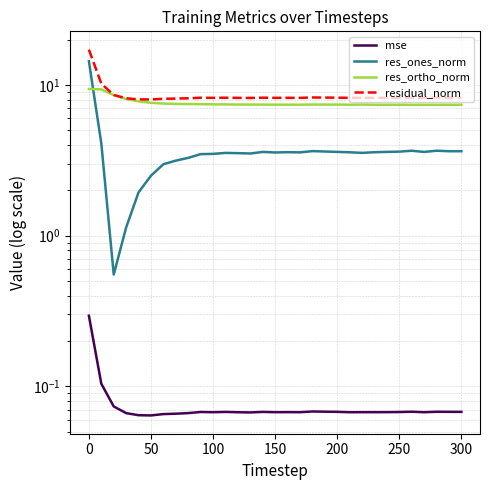

Reading left to right, list all the values displayed in this chart.

mse: 0.3	0.1	0.1	0.1	0.1	0.1	0.1	0.1	0.1	0.1	0.1	0.1	0.1	0.1	0.1	0.1	0.1	0.1	0.1	0.1	0.1	0.1	0.1	0.1	0.1	0.1	0.1	0.1	0.1	0.1	0.1
res_ones_norm: 14.3	4.1	0.6	1.1	1.9	2.5	3.0	3.1	3.3	3.5	3.5	3.5	3.5	3.5	3.6	3.6	3.6	3.6	3.6	3.6	3.6	3.6	3.5	3.6	3.6	3.6	3.7	3.6	3.7	3.6	3.6
res_ortho_norm: 9.4	9.3	8.6	8.1	7.8	7.6	7.5	7.5	7.5	7.4	7.4	7.4	7.4	7.4	7.4	7.4	7.4	7.4	7.4	7.4	7.4	7.4	7.4	7.4	7.4	7.4	7.4	7.4	7.4	7.4	7.4
residual_norm: 17.1	10.2	8.6	8.1	8.0	8.0	8.1	8.1	8.2	8.2	8.2	8.2	8.2	8.2	8.2	8.2	8.2	8.2	8.3	8.2	8.2	8.2	8.2	8.2	8.2	8.2	8.2	8.2	8.2	8.2	8.2